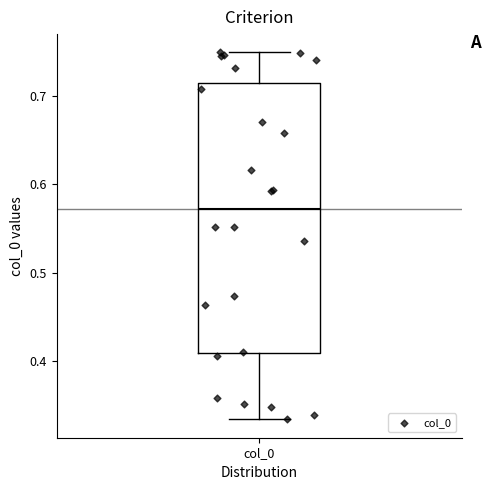

Read this box plot against the y-axis: the position of the median line, the range covered by the box, and the ends of both whiskers. The values are not printed on the chart, so give them approximately, as read against the axis.

median 0.57, box 0.41 to 0.71, whiskers 0.33 to 0.75